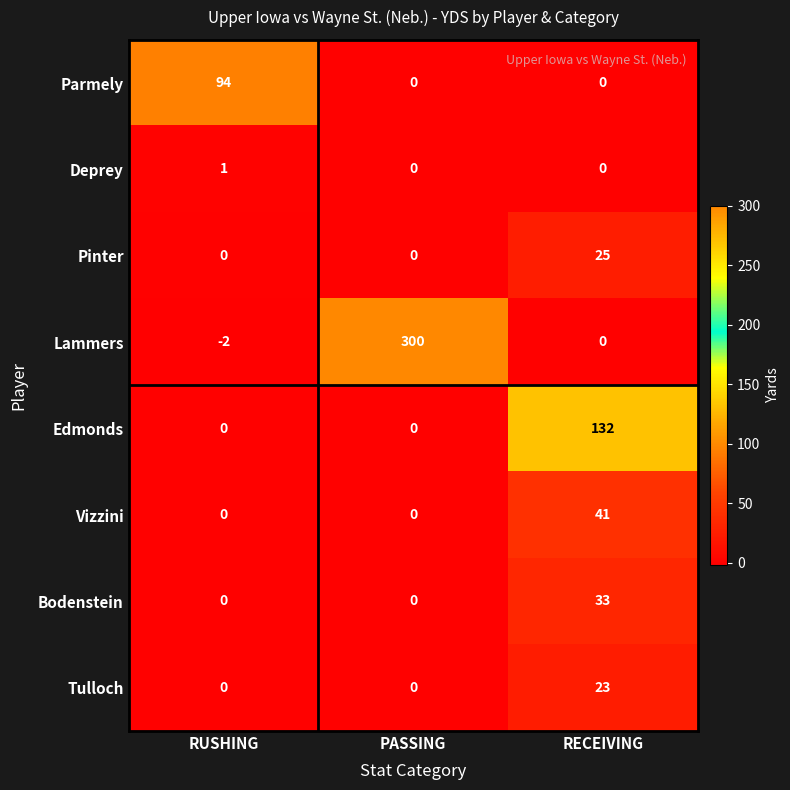

Which series has the widest spread of values?

Lammers